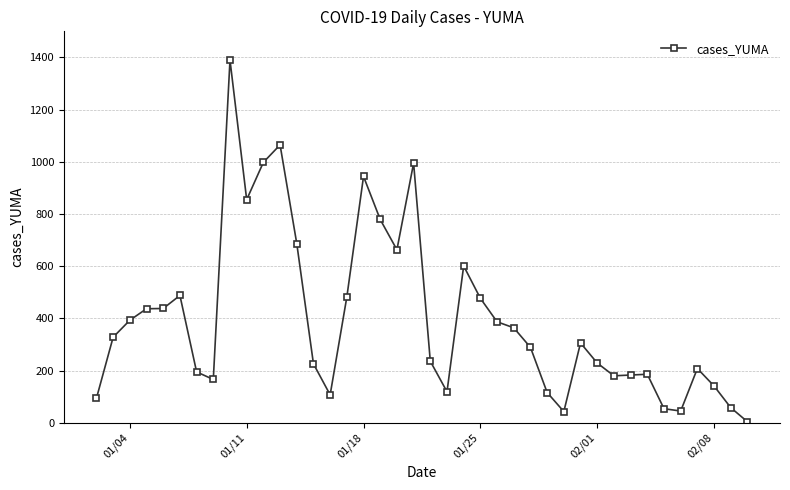

What is the value of the 21st point from the left?

236